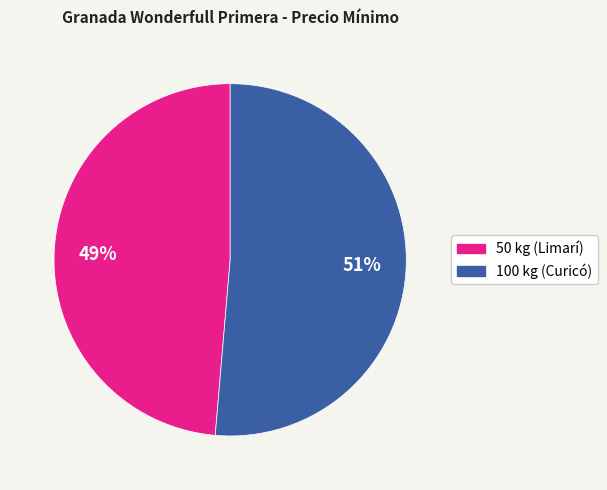

Which slice is the smallest?

50 kg (Limarí)